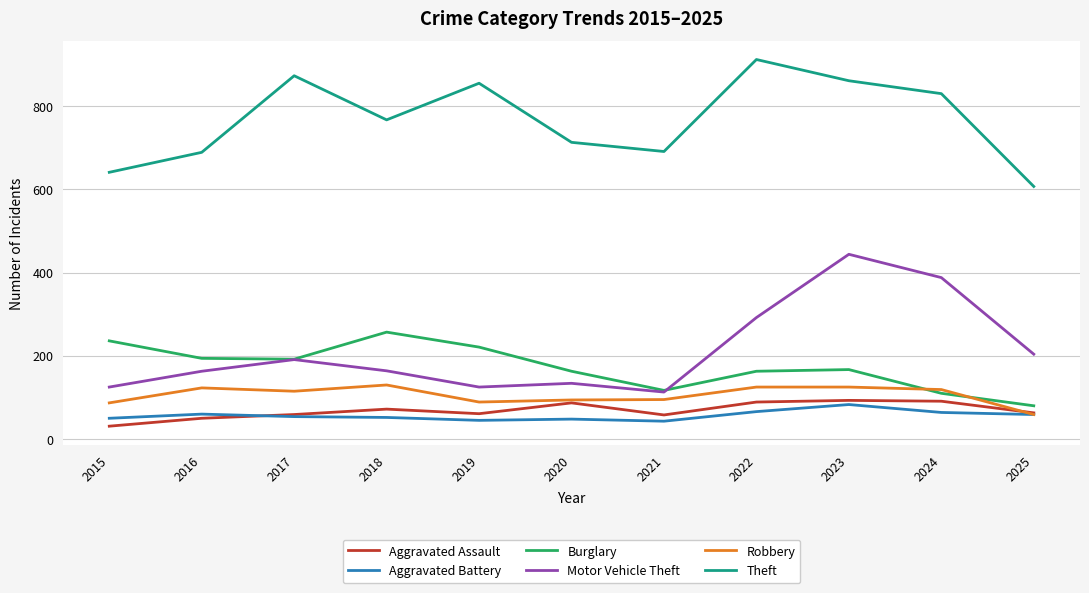

At which category is the sum across all series the highest?

2023